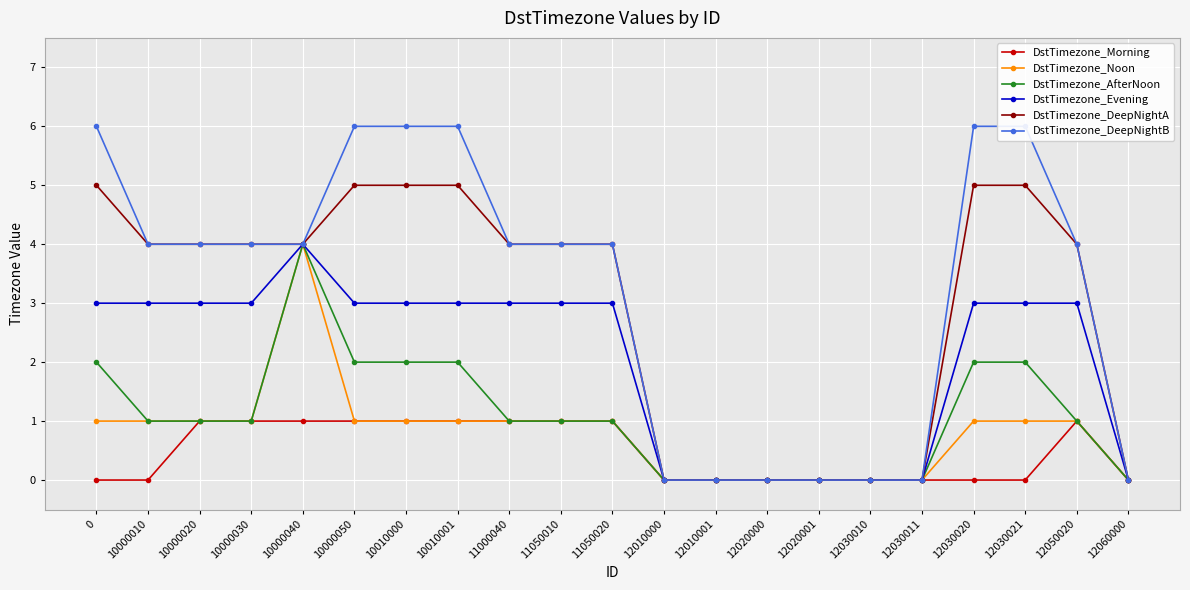

Reading left to right, transcribe all the data shown in this chart.

DstTimezone_Morning: 0=0	10000010=0	10000020=1	10000030=1	10000040=1	10000050=1	10010000=1	10010001=1	11000040=1	11050010=1	11050020=1	12010000=0	12010001=0	12020000=0	12020001=0	12030010=0	12030011=0	12030020=0	12030021=0	12050020=1	12060000=0
DstTimezone_Noon: 0=1	10000010=1	10000020=1	10000030=1	10000040=4	10000050=1	10010000=1	10010001=1	11000040=1	11050010=1	11050020=1	12010000=0	12010001=0	12020000=0	12020001=0	12030010=0	12030011=0	12030020=1	12030021=1	12050020=1	12060000=0
DstTimezone_AfterNoon: 0=2	10000010=1	10000020=1	10000030=1	10000040=4	10000050=2	10010000=2	10010001=2	11000040=1	11050010=1	11050020=1	12010000=0	12010001=0	12020000=0	12020001=0	12030010=0	12030011=0	12030020=2	12030021=2	12050020=1	12060000=0
DstTimezone_Evening: 0=3	10000010=3	10000020=3	10000030=3	10000040=4	10000050=3	10010000=3	10010001=3	11000040=3	11050010=3	11050020=3	12010000=0	12010001=0	12020000=0	12020001=0	12030010=0	12030011=0	12030020=3	12030021=3	12050020=3	12060000=0
DstTimezone_DeepNightA: 0=5	10000010=4	10000020=4	10000030=4	10000040=4	10000050=5	10010000=5	10010001=5	11000040=4	11050010=4	11050020=4	12010000=0	12010001=0	12020000=0	12020001=0	12030010=0	12030011=0	12030020=5	12030021=5	12050020=4	12060000=0
DstTimezone_DeepNightB: 0=6	10000010=4	10000020=4	10000030=4	10000040=4	10000050=6	10010000=6	10010001=6	11000040=4	11050010=4	11050020=4	12010000=0	12010001=0	12020000=0	12020001=0	12030010=0	12030011=0	12030020=6	12030021=6	12050020=4	12060000=0